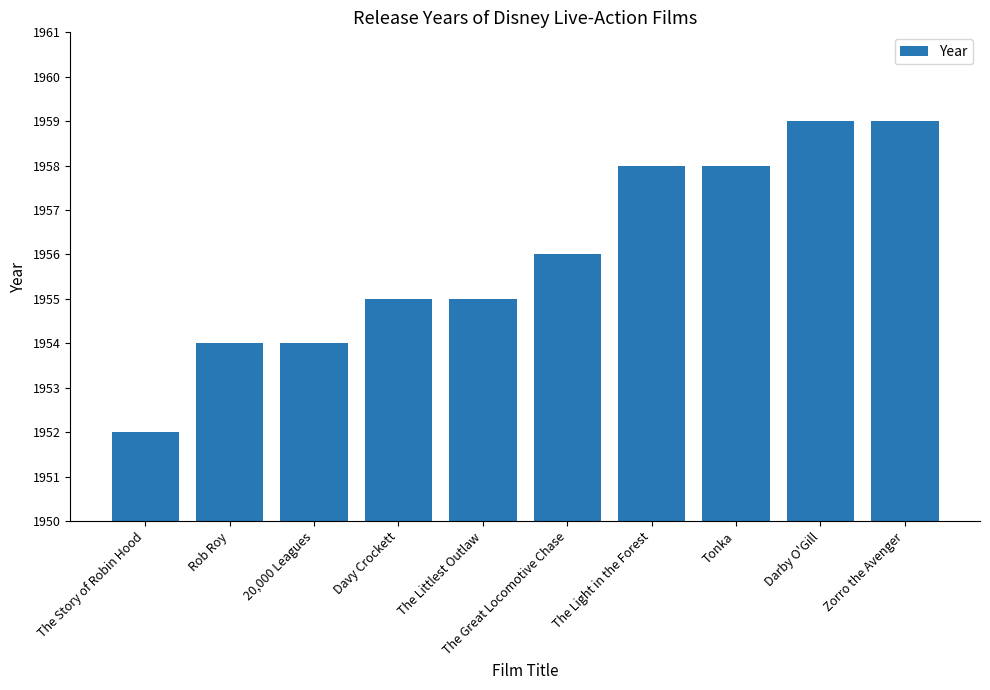

The value at 20,000 Leagues is 1205. True or false?

False